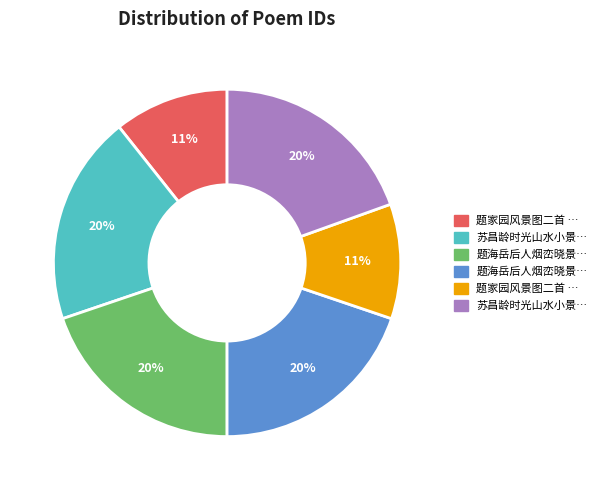

To the nearest percent, what is the average slice percentage?

17%